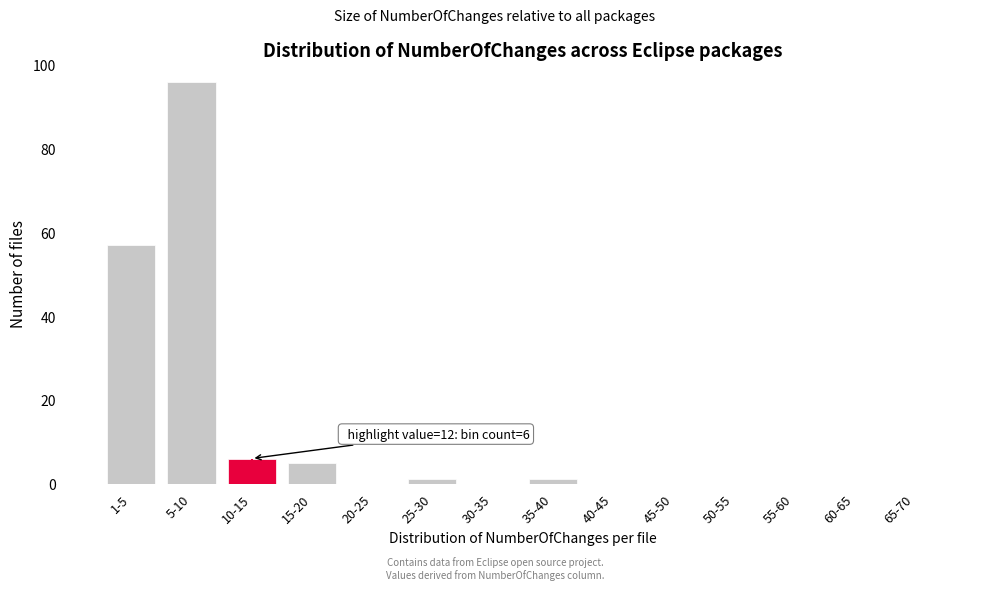

Reading left to right, transcribe all the data shown in this chart.

1-5=57	5-10=96	10-15=6	15-20=5	20-25=0	25-30=1	30-35=0	35-40=1	40-45=0	45-50=0	50-55=0	55-60=0	60-65=0	65-70=0